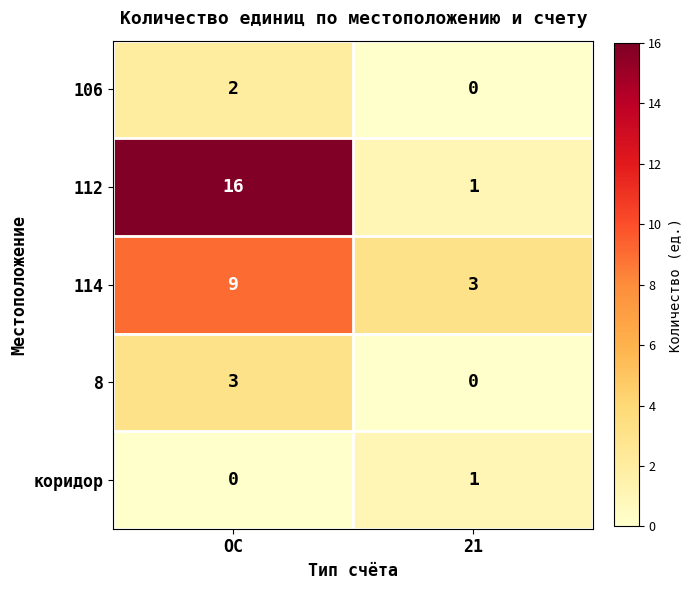

Which series has the widest spread of values?

112